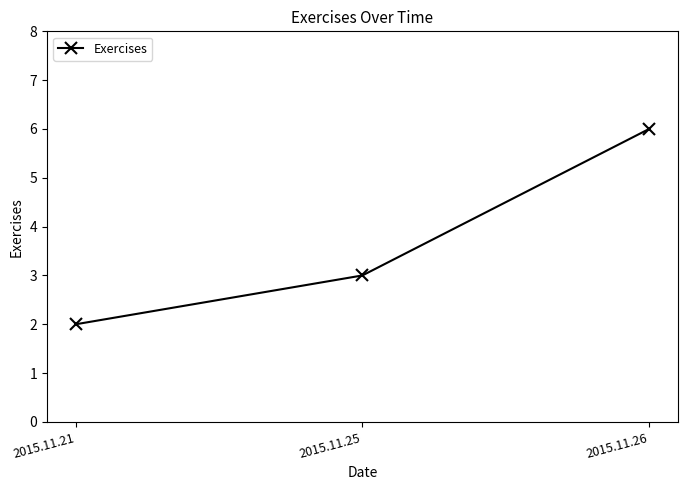

At which label is the value closest to 4?

2015.11.25